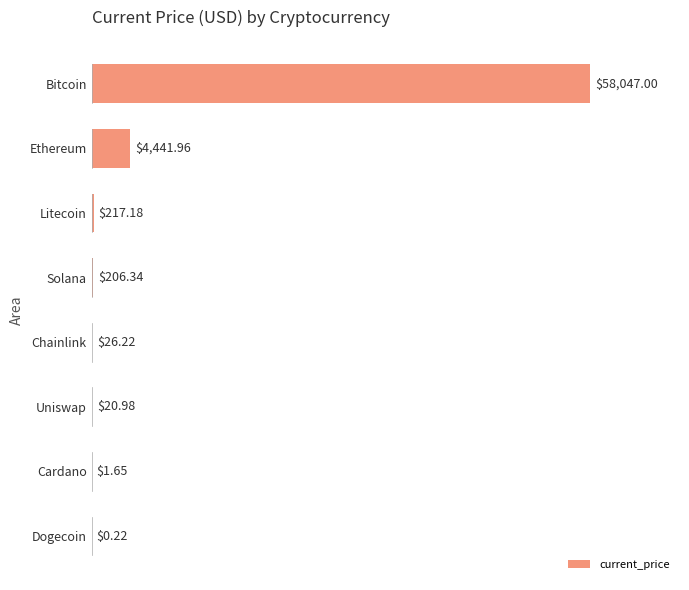

What is the change in value from Solana to Uniswap?

-185.4